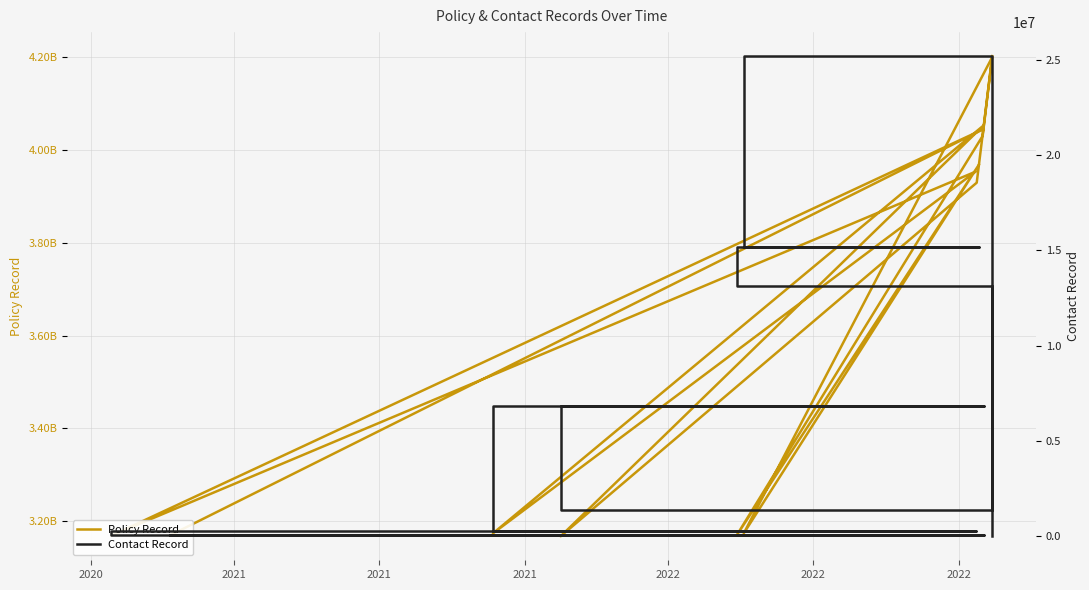

What is the label of the 13th point from the right?

2021